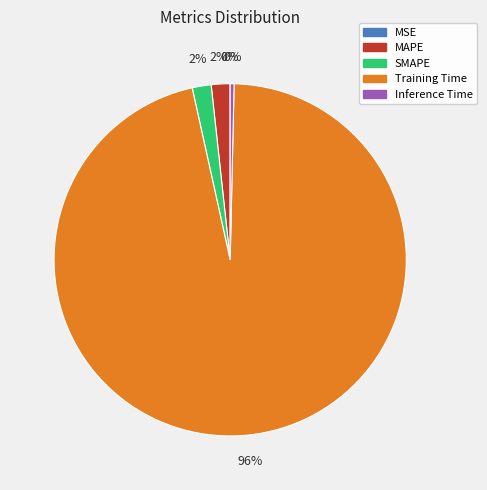

To the nearest percent, what is the difference between the largest and smallest slice percentages?

96%